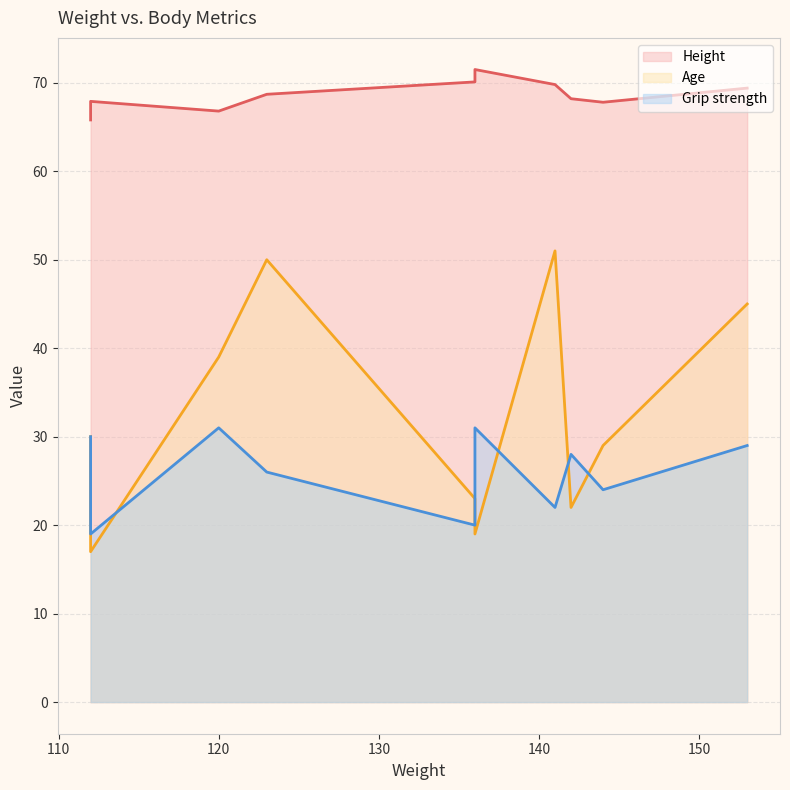

At which category does the chart reach its peak across all series?

136